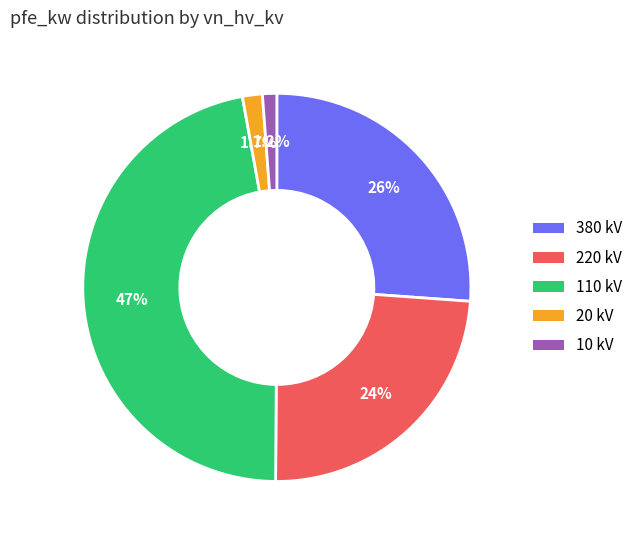

Does 20 kV represent more than half of the total?

No